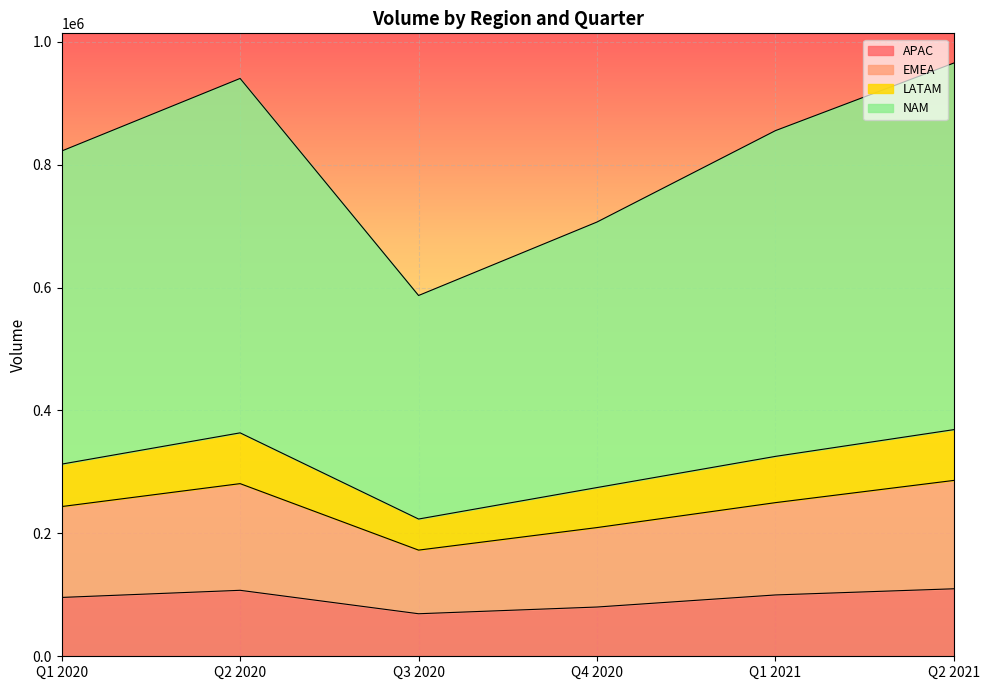

Where does the NAM series first go above 855266?

Q2 2020